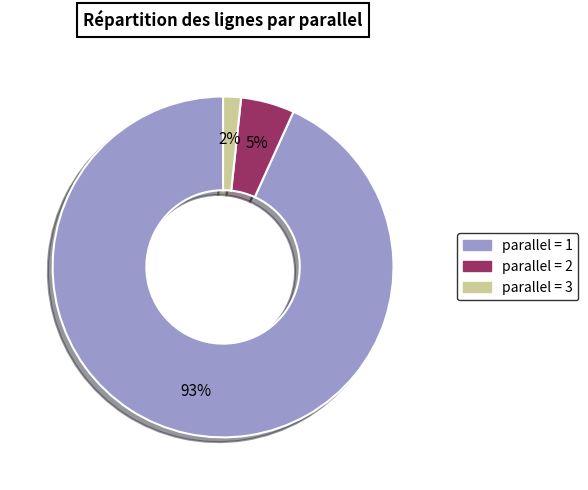

Does any single category account for the majority?

Yes